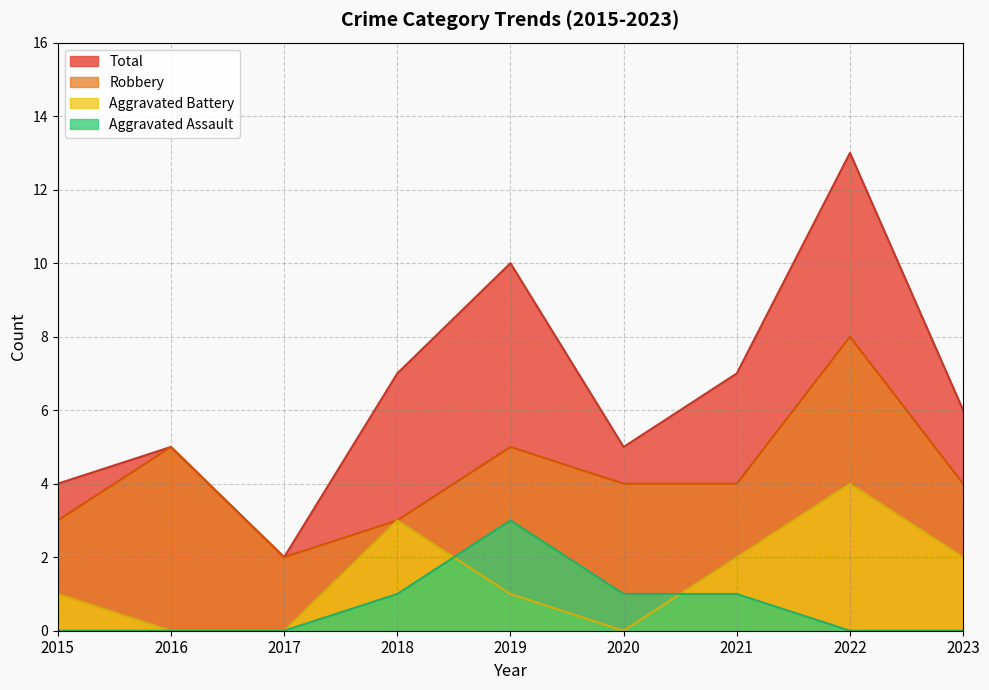

How many series are shown in this chart?

4